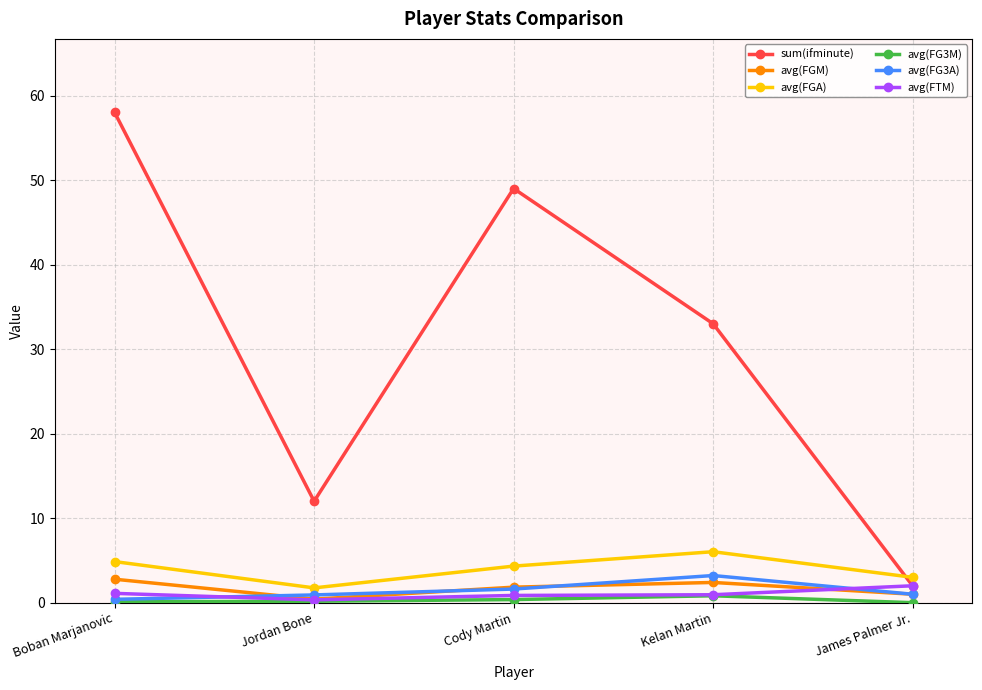

True or false: avg(FGA) and avg(FTM) cross at least once.

False